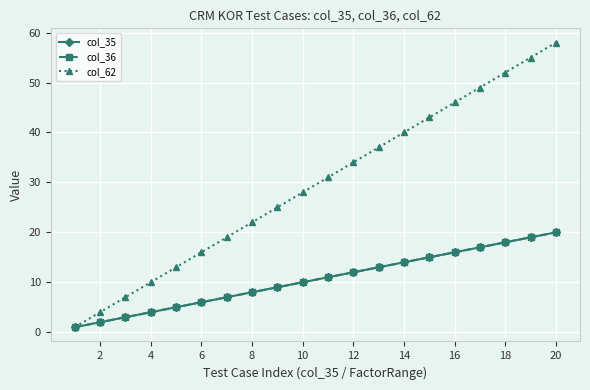

Does the chart have visible grid lines?

Yes